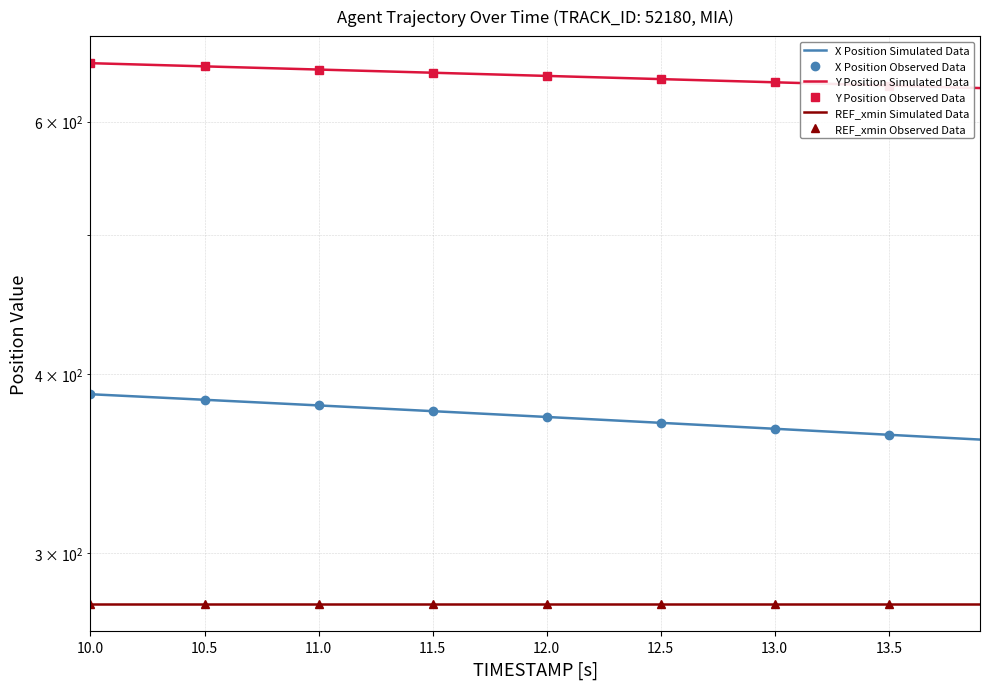

True or false: Y and X cross at least once.

False